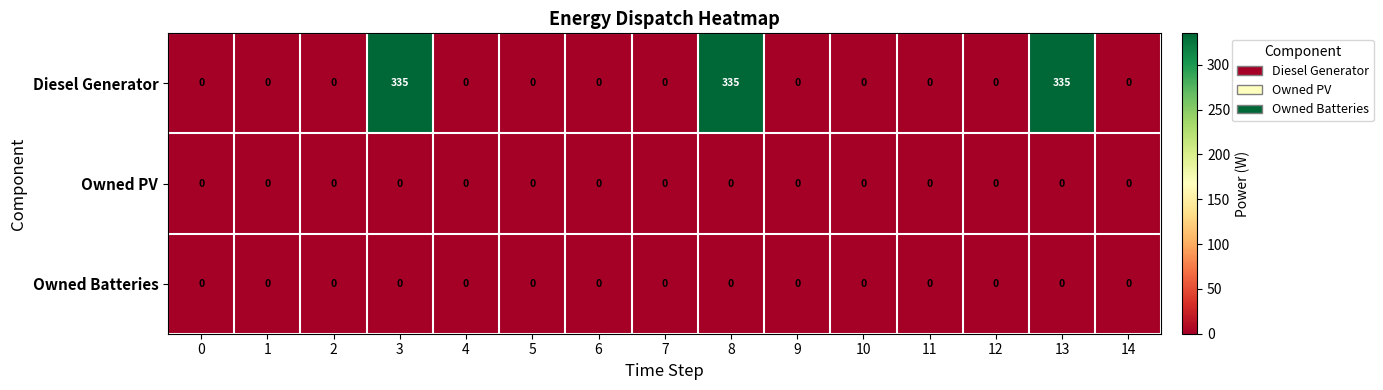

At how many categories does at least one series exceed 313?

3